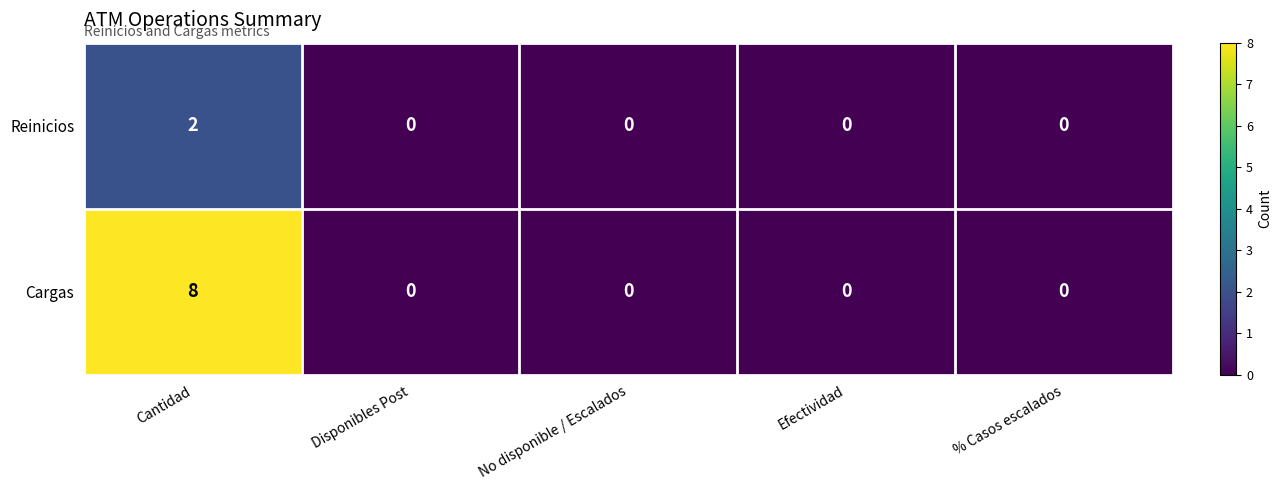

Reading left to right, transcribe all the data shown in this chart.

Reinicios: Cantidad=2	Disponibles Post=0	No disponible / Escalados=0	Efectividad=0	% Casos escalados=0
Cargas: Cantidad=8	Disponibles Post=0	No disponible / Escalados=0	Efectividad=0	% Casos escalados=0